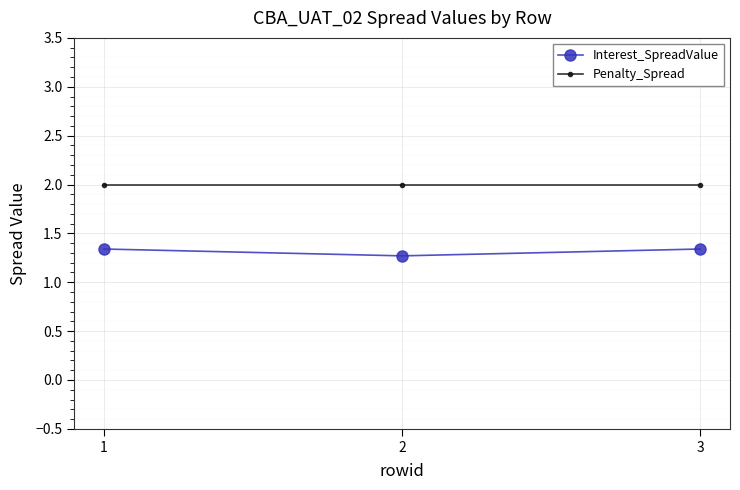

What is the difference between the maximum and minimum values in the Interest_SpreadValue series?

0.1